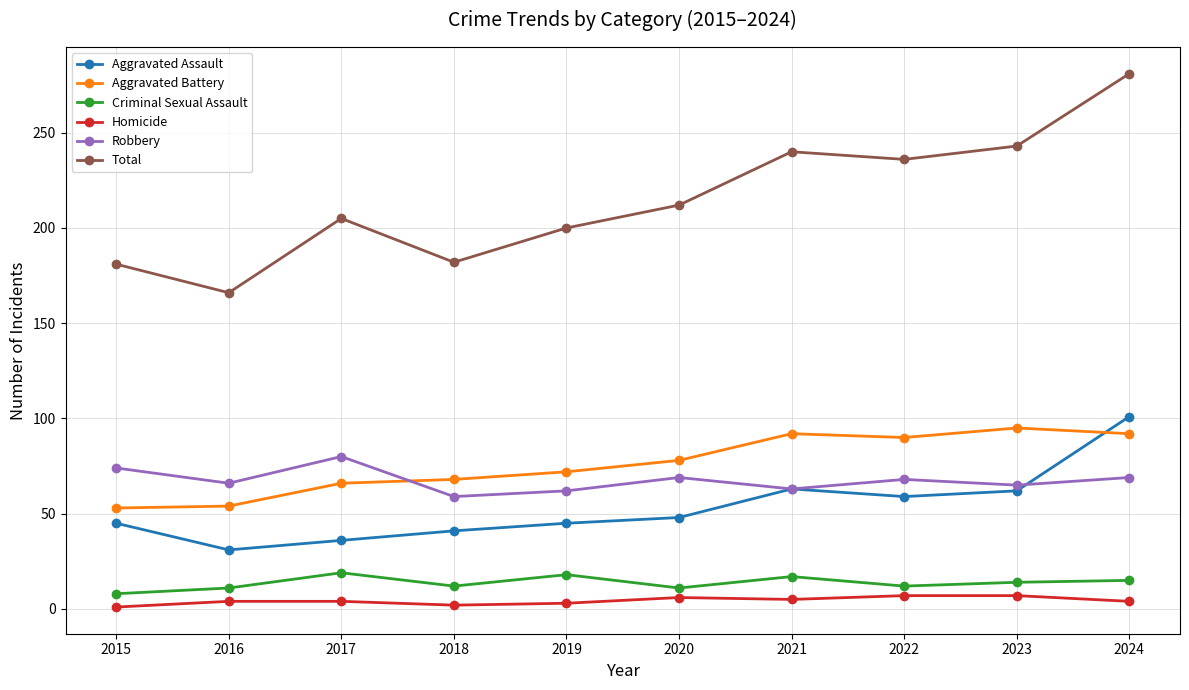

What is the average value of the Aggravated Assault series?

53